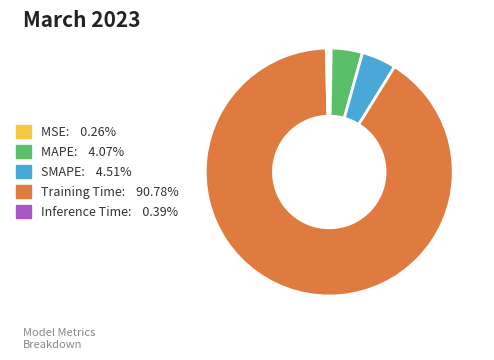

Is it true that Inference Time is 0% of the pie?

True